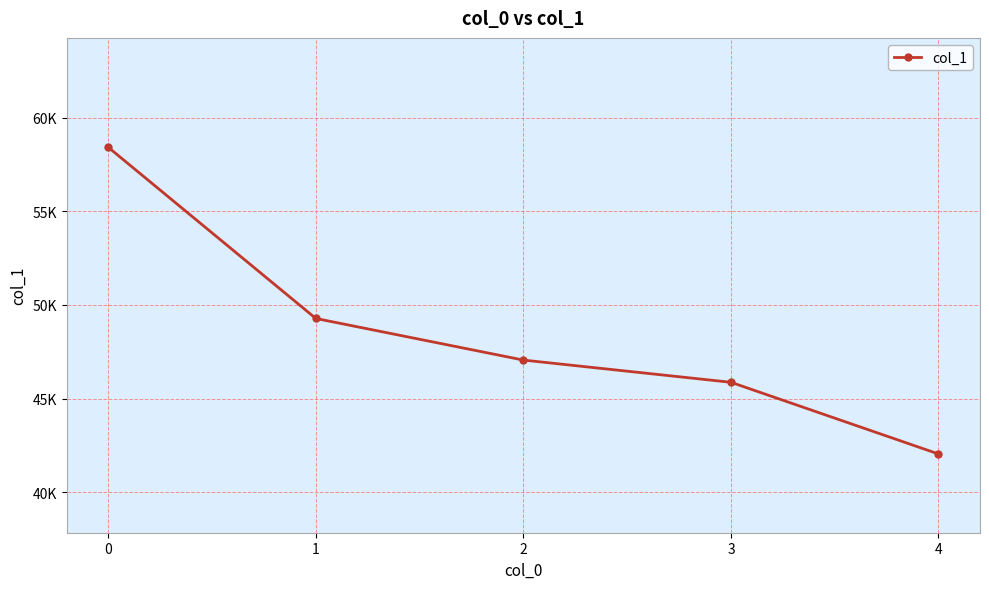

What is the ratio of the value at 2 to the value at 0?

0.8